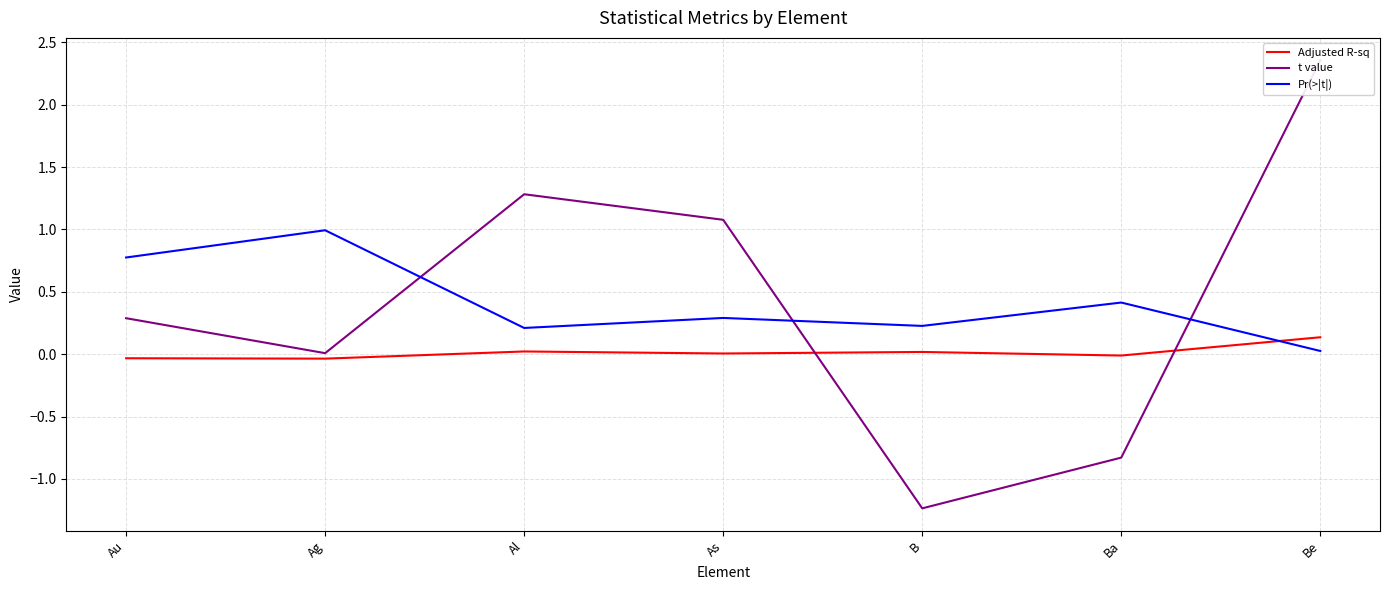

The value of t value at Be is 3.6. True or false?

False